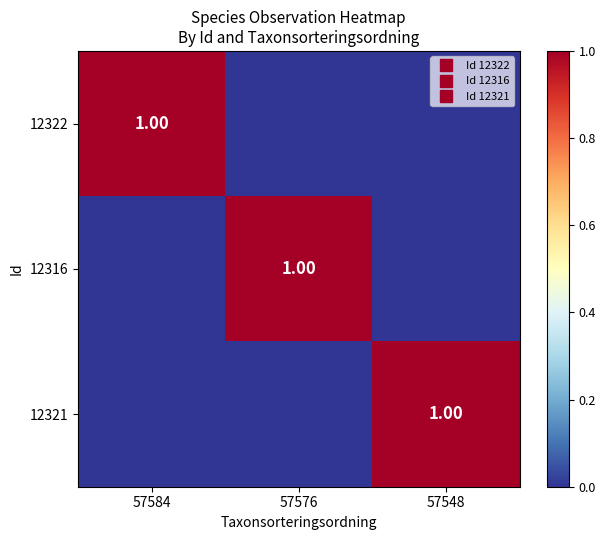

Rank the categories by 12322 value from lowest to highest.

57576, 57548, 57584